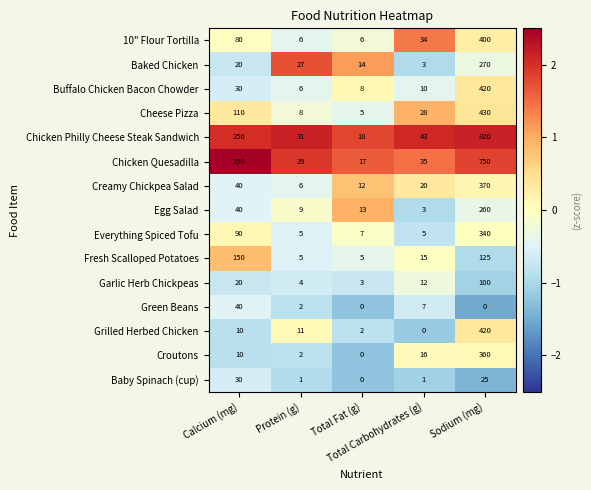

What is the maximum value for Green Beans?

40